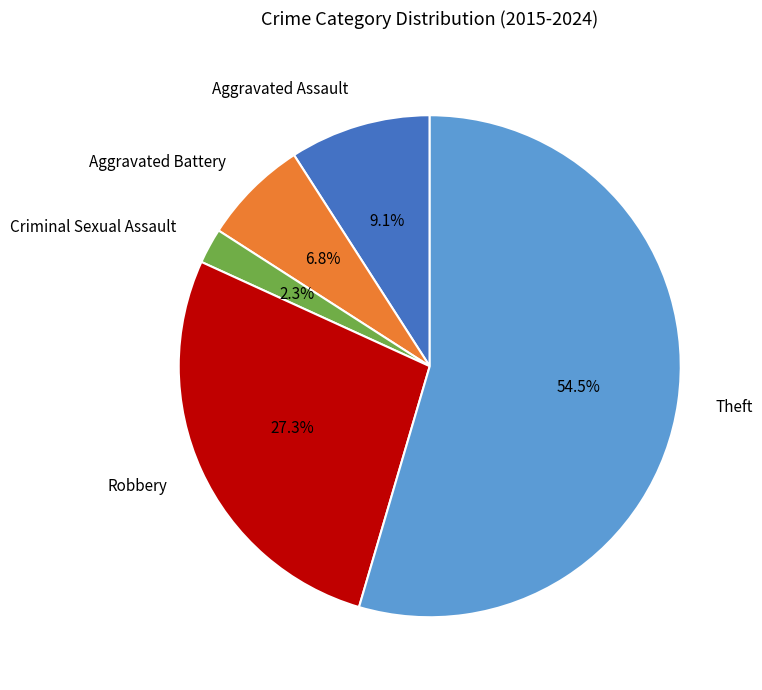

Is there a majority slice in this chart?

Yes